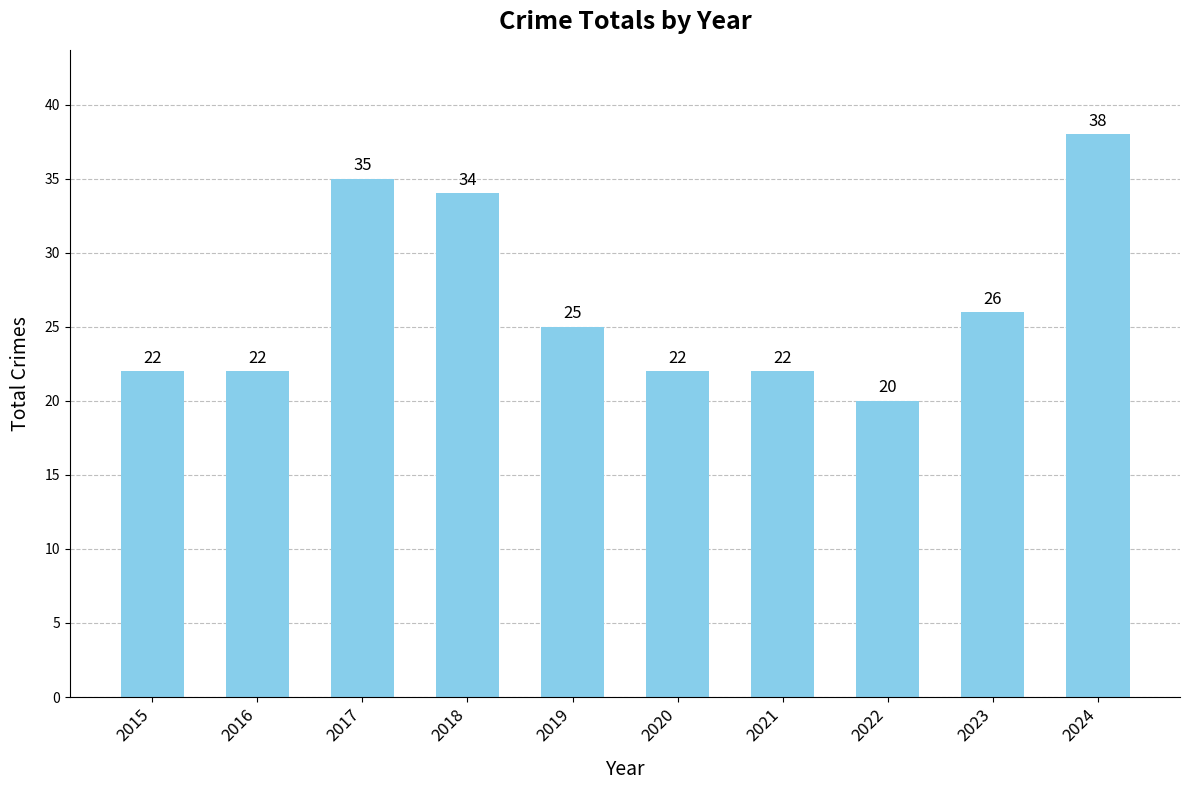

At which label is the value closest to 29?

2023